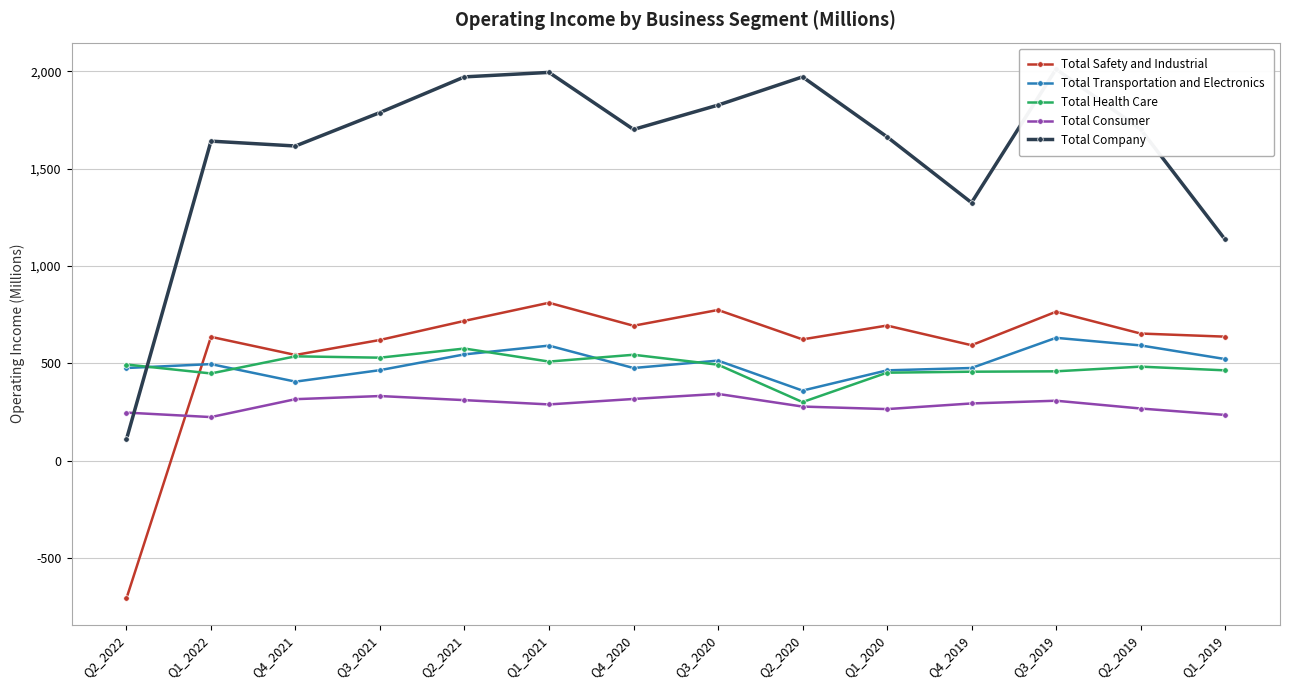

How many distinct data groups are displayed?

5